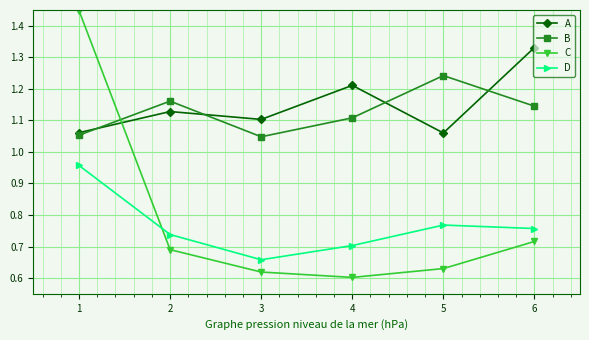

How many times do C and D cross each other?

1